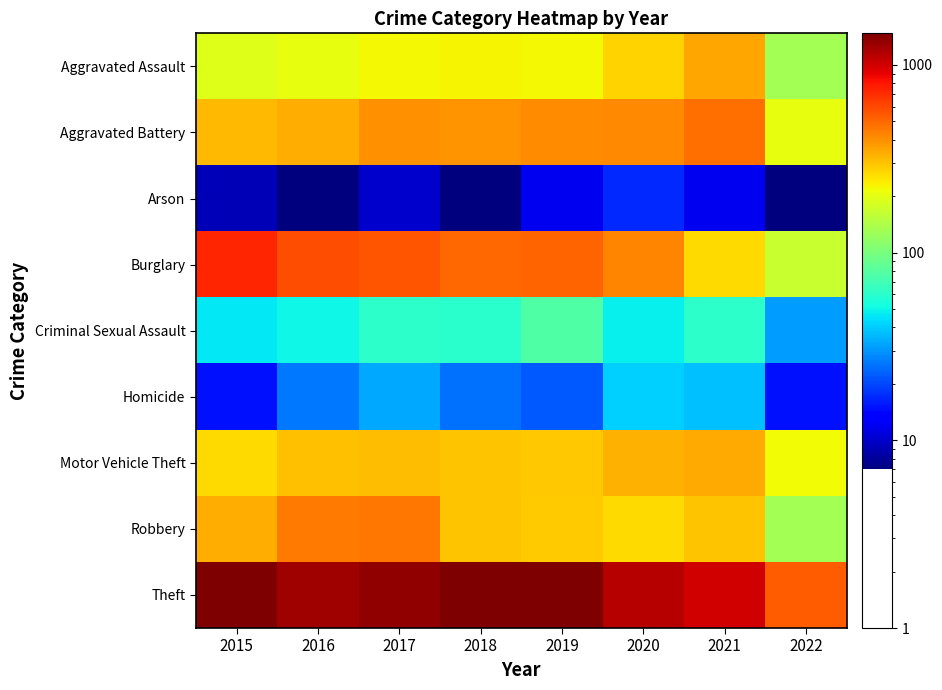

Reading left to right, list all the values displayed in this chart.

Aggravated Assault: 2015=194	2016=206	2017=224	2018=225	2019=223	2020=273	2021=353	2022=131
Aggravated Battery: 2015=316	2016=336	2017=400	2018=389	2019=407	2020=416	2021=479	2022=204
Arson: 2015=9	2016=7	2017=10	2018=7	2019=12	2020=17	2021=12	2022=7
Burglary: 2015=738	2016=576	2017=562	2018=506	2019=517	2020=425	2021=262	2022=167
Criminal Sexual Assault: 2015=46	2016=50	2017=61	2018=60	2019=77	2020=48	2021=61	2022=31
Homicide: 2015=15	2016=26	2017=33	2018=25	2019=22	2020=41	2021=38	2022=15
Motor Vehicle Theft: 2015=263	2016=304	2017=312	2018=298	2019=290	2020=333	2021=348	2022=220
Robbery: 2015=337	2016=454	2017=460	2018=301	2019=287	2020=263	2021=300	2022=131
Theft: 2015=1474	2016=1259	2017=1339	2018=1461	2019=1459	2020=1125	2021=997	2022=538